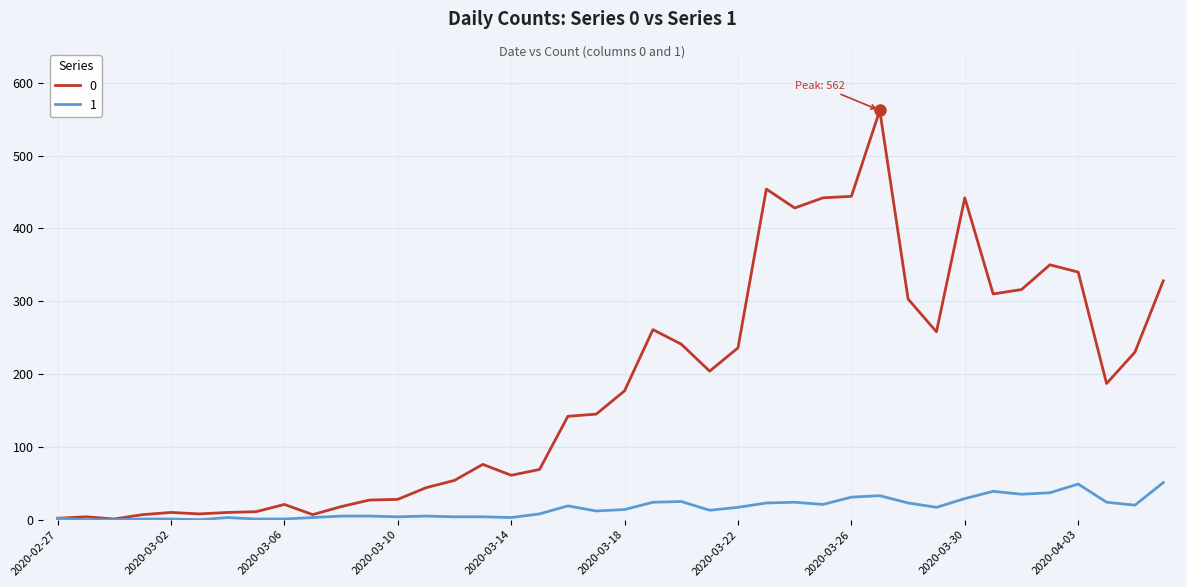

List the series in order of their overall mean, highest first.

0, 1